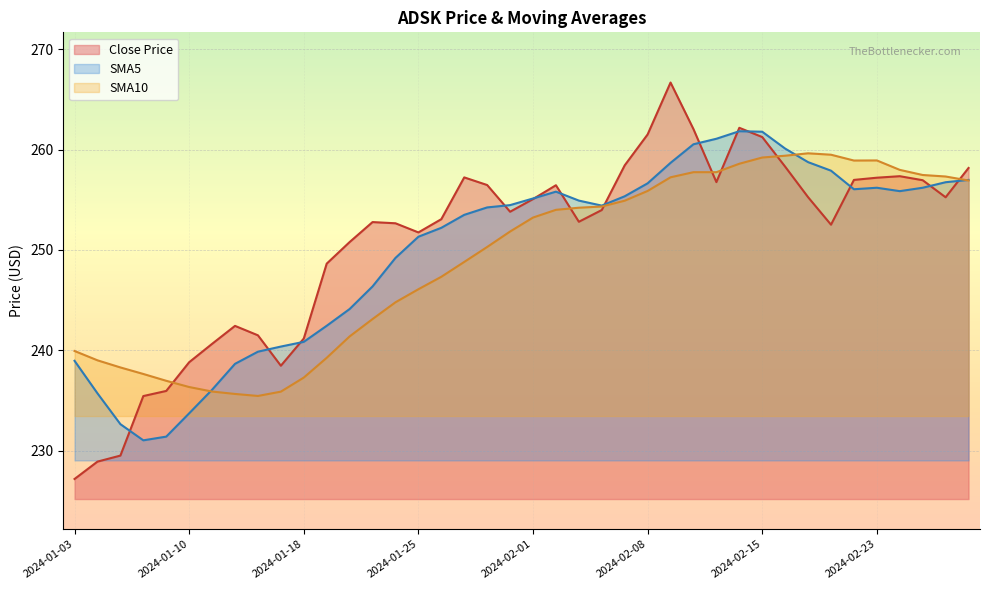

Reading left to right, what are all the values shown in this chart?

Close_ADSK_L01d: 2024-01-03=227.2	2024-01-04=228.9	2024-01-05=229.5	2024-01-08=235.4	2024-01-09=236.0	2024-01-10=238.8	2024-01-11=240.7	2024-01-12=242.4	2024-01-16=241.5	2024-01-17=238.5	2024-01-18=241.2	2024-01-19=248.6	2024-01-22=250.8	2024-01-23=252.8	2024-01-24=252.7	2024-01-25=251.8	2024-01-26=253.1	2024-01-29=257.2	2024-01-30=256.5	2024-01-31=253.8	2024-02-01=255.1	2024-02-02=256.4	2024-02-05=252.8	2024-02-06=254.0	2024-02-07=258.4	2024-02-08=261.5	2024-02-09=266.7	2024-02-12=262.0	2024-02-13=256.8	2024-02-14=262.2	2024-02-15=261.2	2024-02-16=258.3	2024-02-20=255.3	2024-02-21=252.5	2024-02-22=257.0	2024-02-23=257.2	2024-02-26=257.4	2024-02-27=256.9	2024-02-28=255.2	2024-02-29=258.2
SMA5_ADSK_L01d: 2024-01-03=239.0	2024-01-04=235.7	2024-01-05=232.7	2024-01-08=231.0	2024-01-09=231.4	2024-01-10=233.7	2024-01-11=236.1	2024-01-12=238.7	2024-01-16=239.9	2024-01-17=240.4	2024-01-18=240.8	2024-01-19=242.4	2024-01-22=244.1	2024-01-23=246.4	2024-01-24=249.2	2024-01-25=251.3	2024-01-26=252.2	2024-01-29=253.5	2024-01-30=254.2	2024-01-31=254.5	2024-02-01=255.1	2024-02-02=255.8	2024-02-05=254.9	2024-02-06=254.4	2024-02-07=255.3	2024-02-08=256.6	2024-02-09=258.7	2024-02-12=260.5	2024-02-13=261.1	2024-02-14=261.8	2024-02-15=261.8	2024-02-16=260.1	2024-02-20=258.8	2024-02-21=257.9	2024-02-22=256.1	2024-02-23=256.2	2024-02-26=255.9	2024-02-27=256.2	2024-02-28=256.8	2024-02-29=257.0
SMA10_ADSK_L01d: 2024-01-03=239.9	2024-01-04=239.0	2024-01-05=238.3	2024-01-08=237.7	2024-01-09=237.0	2024-01-10=236.3	2024-01-11=235.9	2024-01-12=235.7	2024-01-16=235.5	2024-01-17=235.9	2024-01-18=237.3	2024-01-19=239.3	2024-01-22=241.4	2024-01-23=243.1	2024-01-24=244.8	2024-01-25=246.1	2024-01-26=247.3	2024-01-29=248.8	2024-01-30=250.3	2024-01-31=251.8	2024-02-01=253.2	2024-02-02=254.0	2024-02-05=254.2	2024-02-06=254.3	2024-02-07=254.9	2024-02-08=255.9	2024-02-09=257.2	2024-02-12=257.8	2024-02-13=257.8	2024-02-14=258.6	2024-02-15=259.2	2024-02-16=259.4	2024-02-20=259.6	2024-02-21=259.5	2024-02-22=258.9	2024-02-23=258.9	2024-02-26=258.0	2024-02-27=257.5	2024-02-28=257.3	2024-02-29=256.9